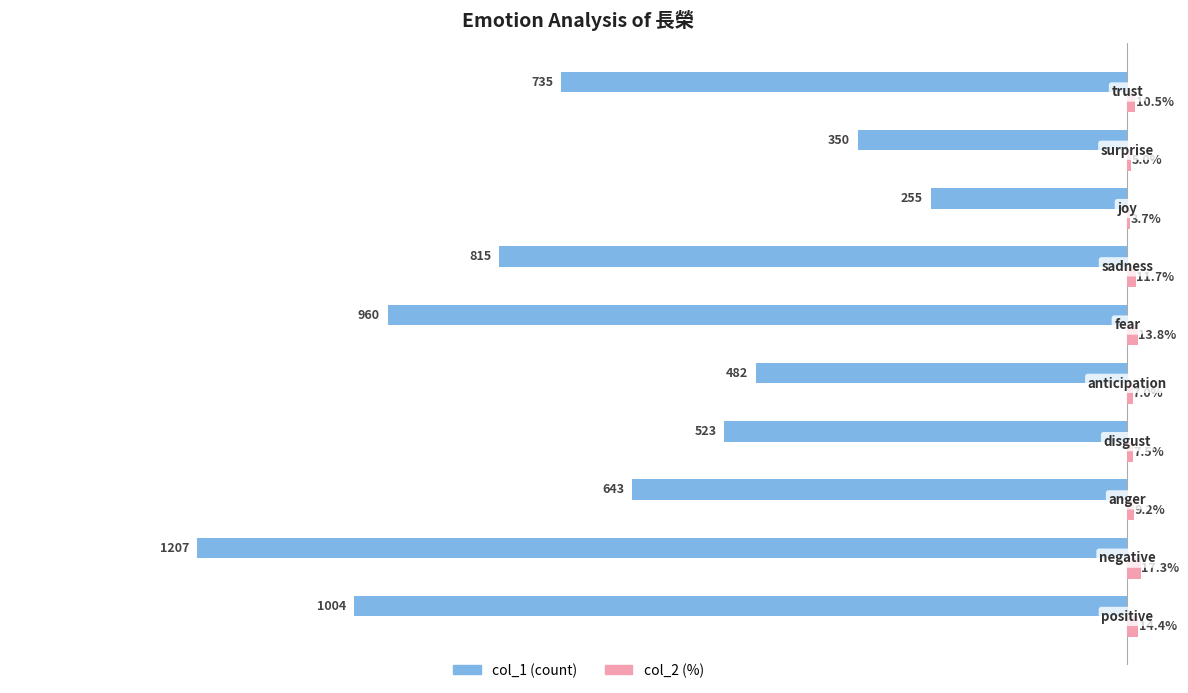

What are all the series names shown in the legend?

col_1 (count), col_2 (%)